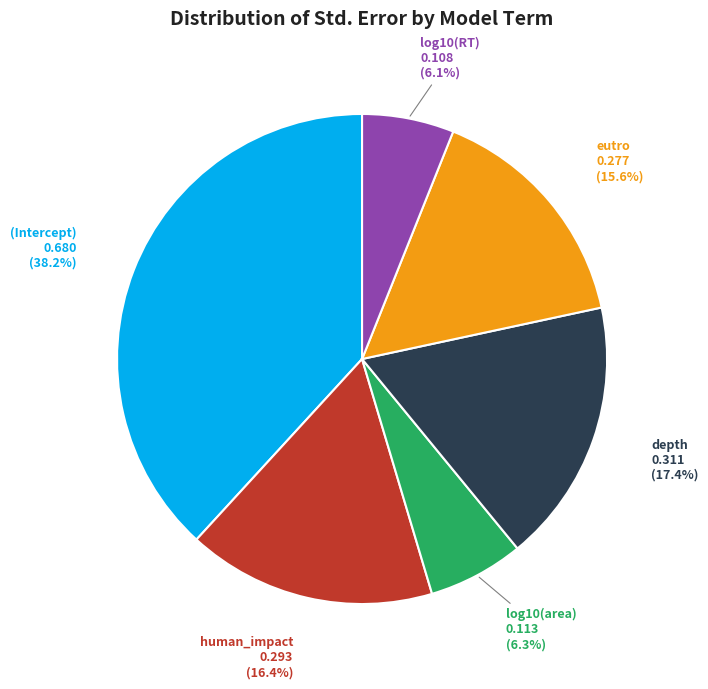

What percentage is the log10(RT) slice, to the nearest percent?

6%